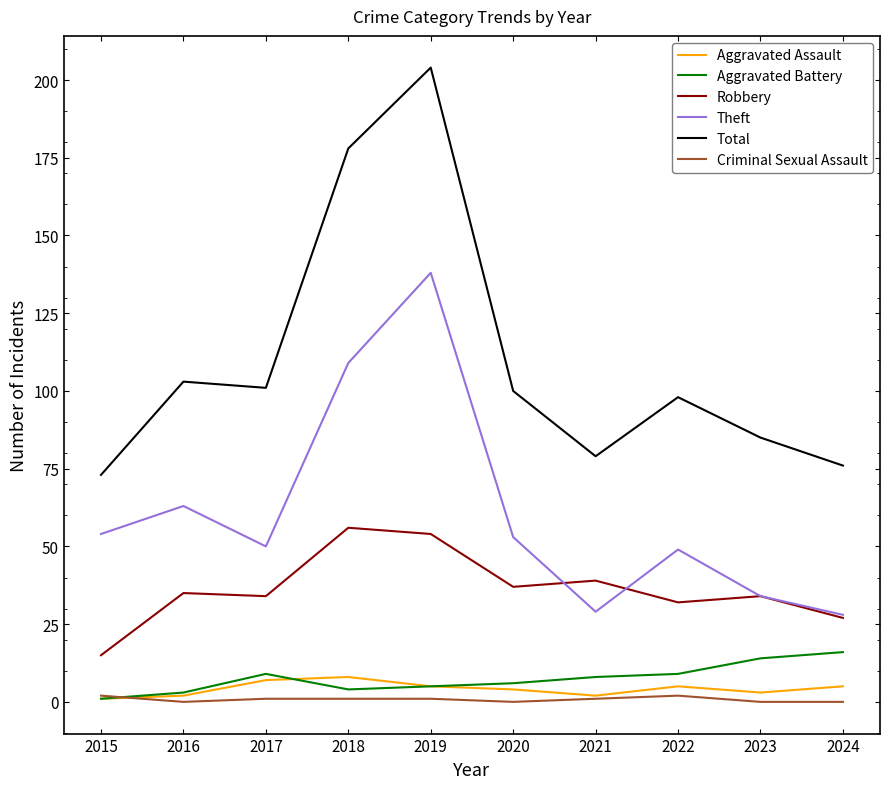

At how many categories does at least one series exceed 202?

1